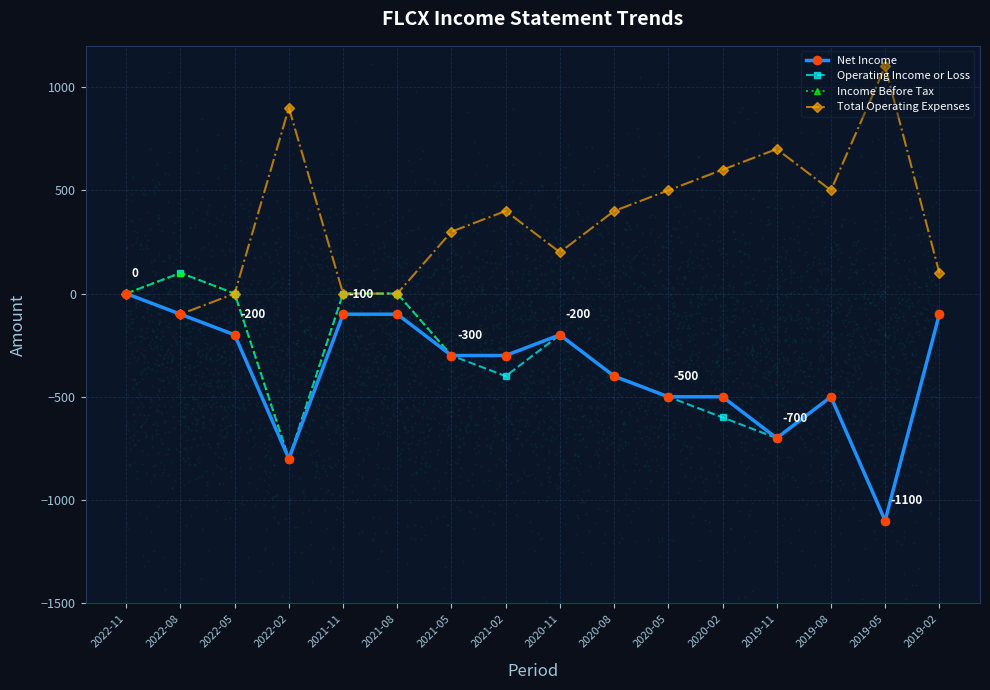

Which series has the largest Y range (max minus min)?

Operating Income or Loss